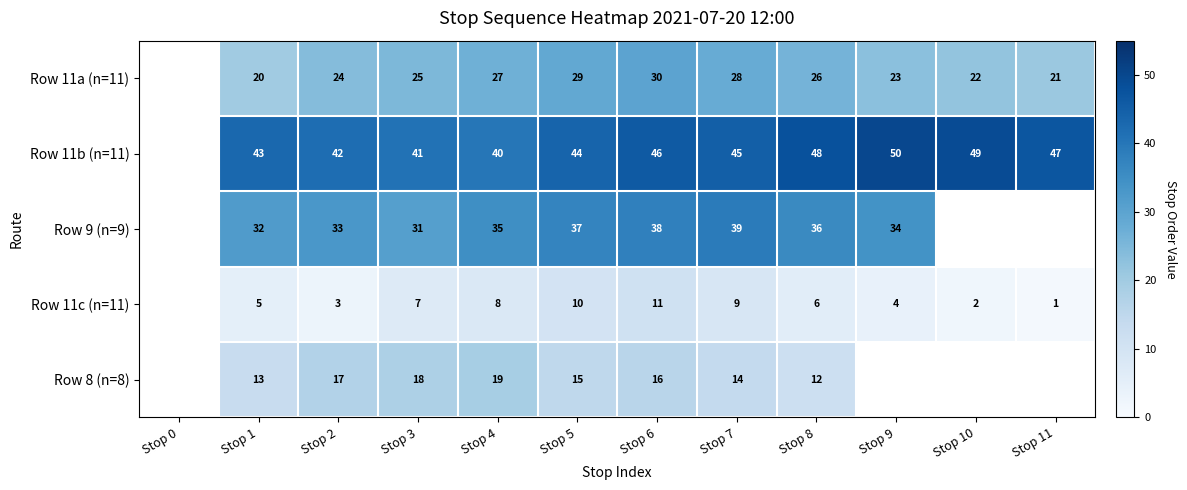

The Row 8 (n=8) series shows 23 at Stop 2. True or false?

False